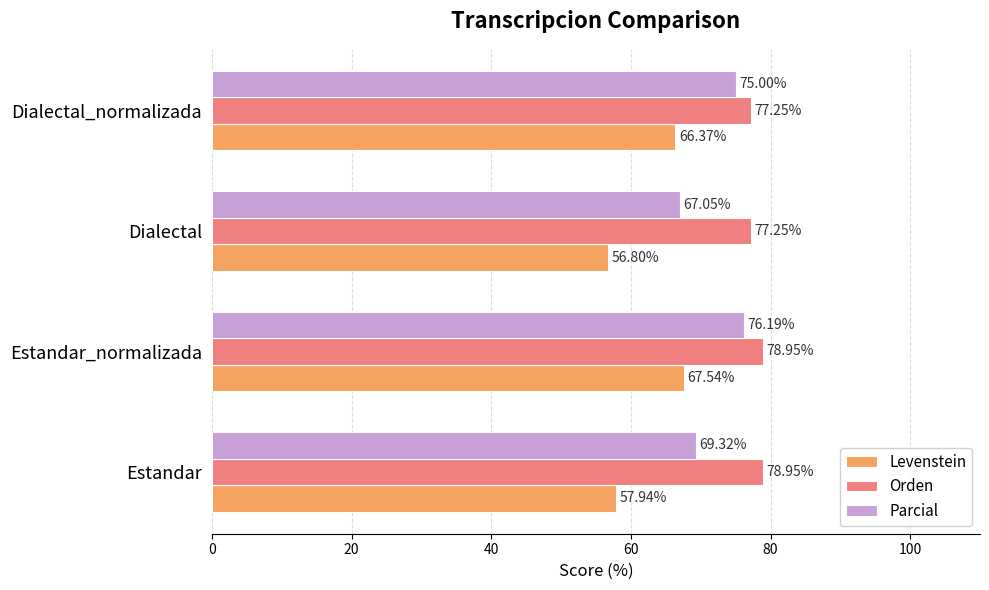

What is the sum of all Parcial values?

287.6